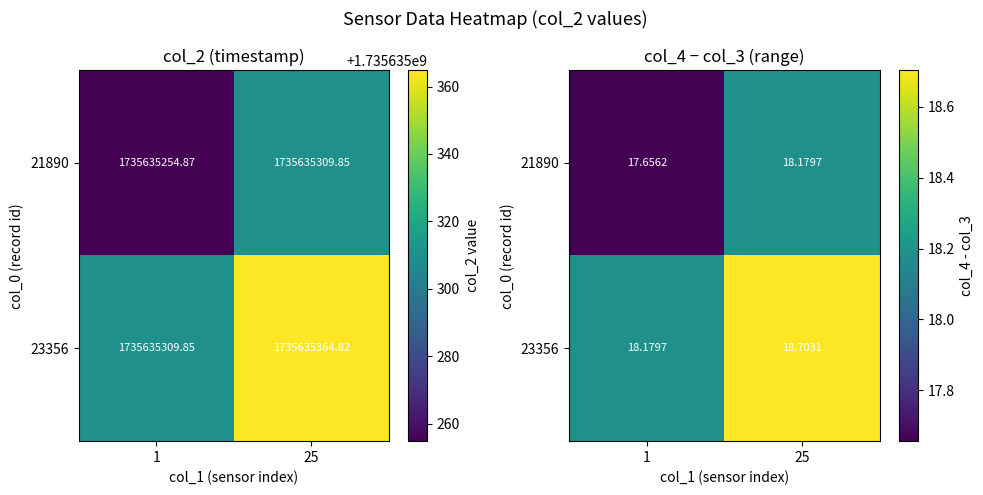

Rank the series by their maximum value, from highest to lowest.

23356, 21890